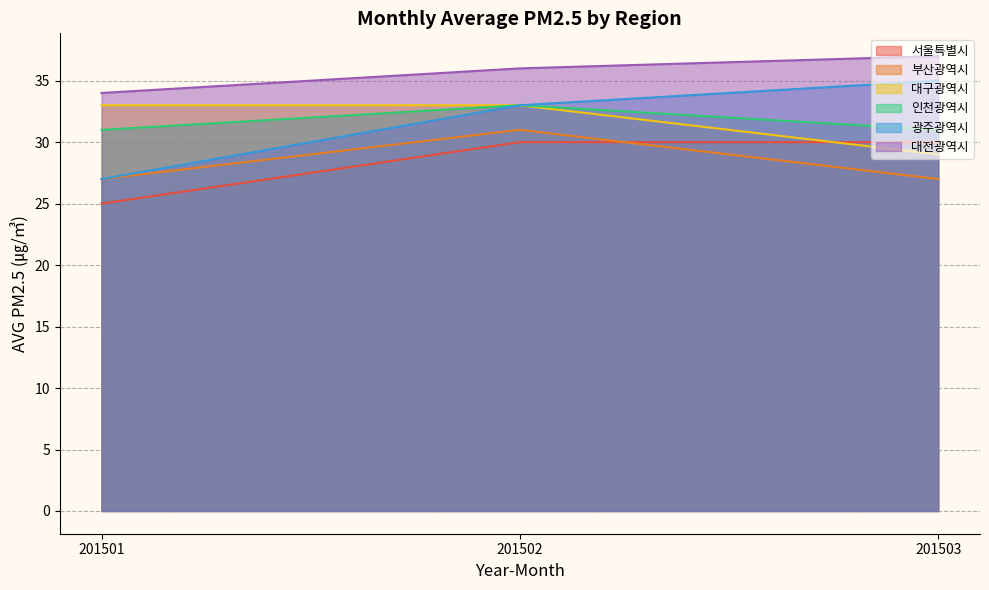

Where is 대전광역시 nearest to the value 35?

201501